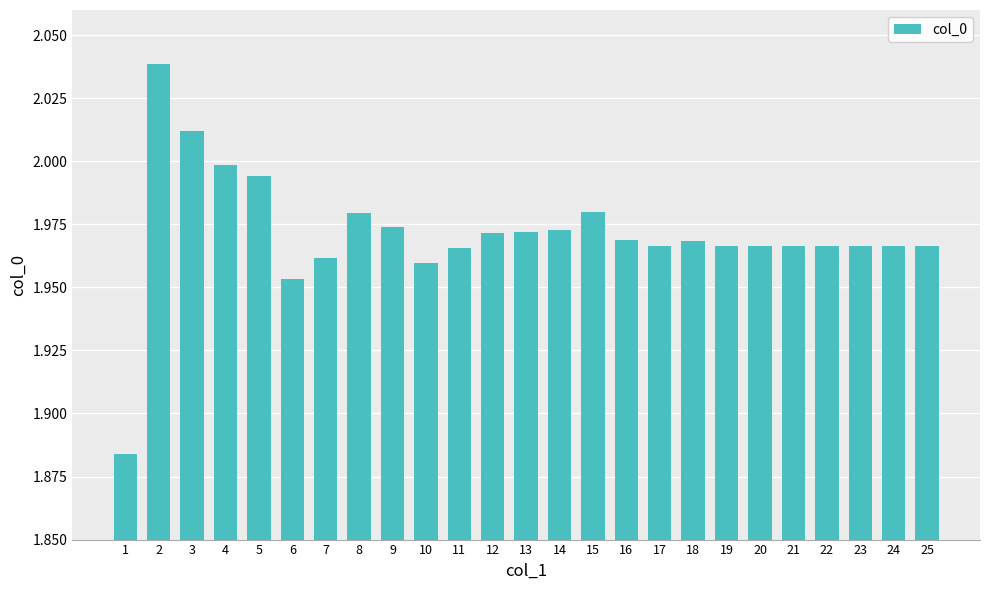

Which label corresponds to the largest value in the chart?

2